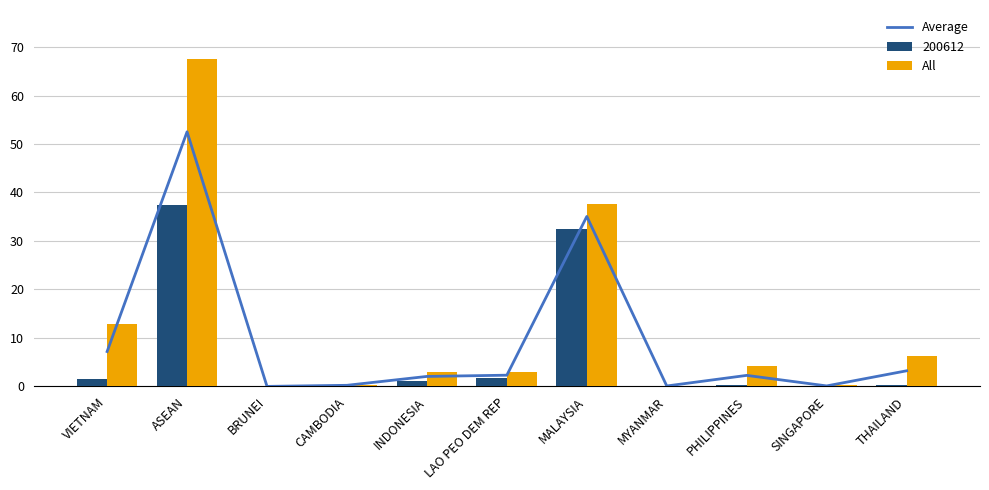

How many bars are there in each group?

2